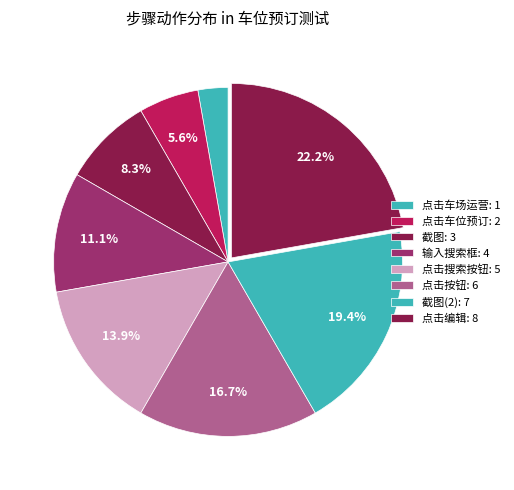

How many segments does this pie chart have?

8